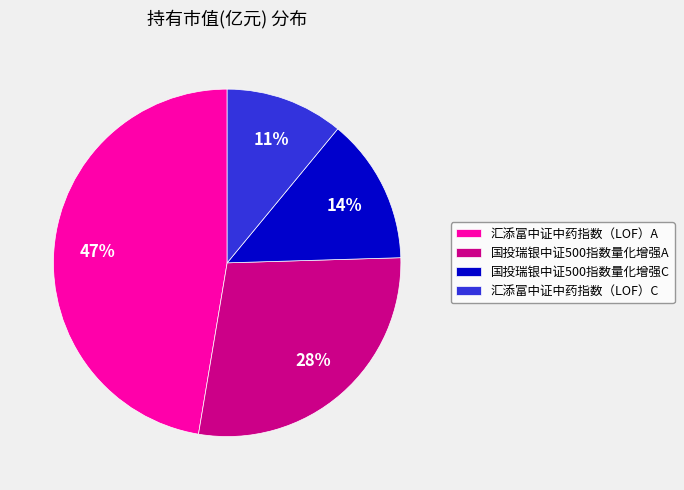

What is the smallest slice in the pie chart?

汇添富中证中药指数（LOF）C